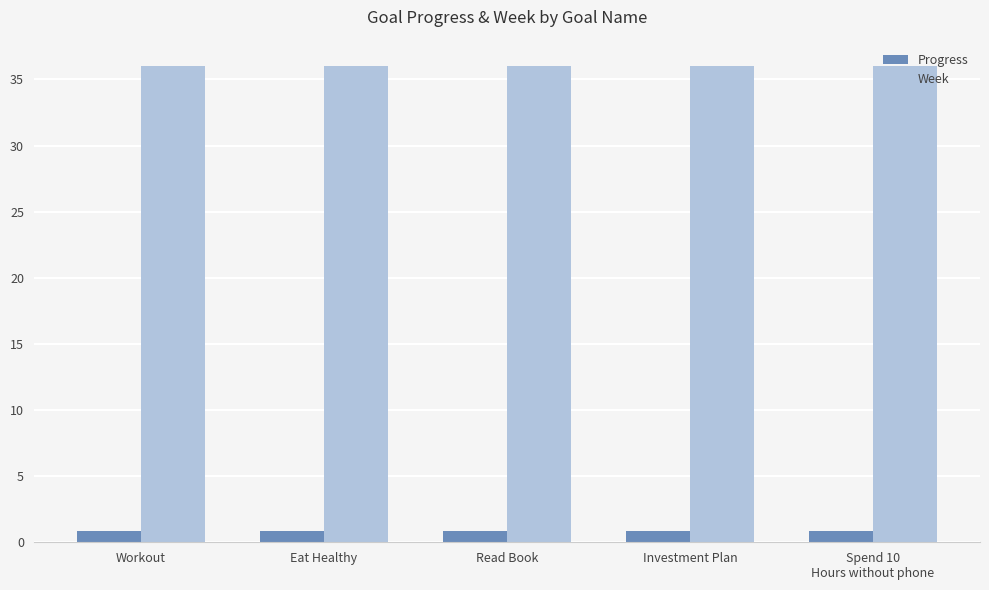

Reading left to right, what are all the values shown in this chart?

Progress: Workout=0.9	Eat Healthy=0.9	Read Book=0.9	Investment Plan=0.9	Spend 10
Hours without phone=0.9
Week: Workout=36.0	Eat Healthy=36.0	Read Book=36.0	Investment Plan=36.0	Spend 10
Hours without phone=36.0